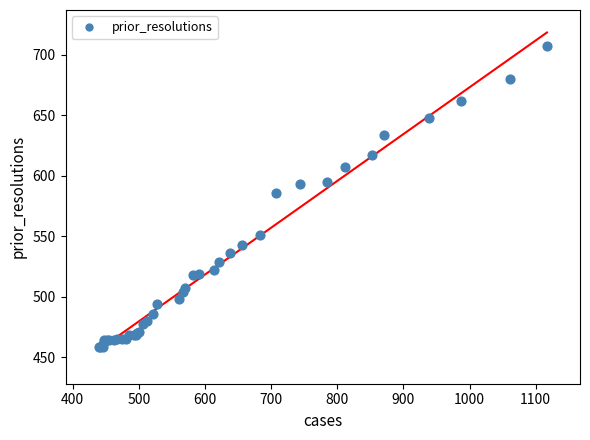

What Y value in the scatter plot is closest to 582?

586